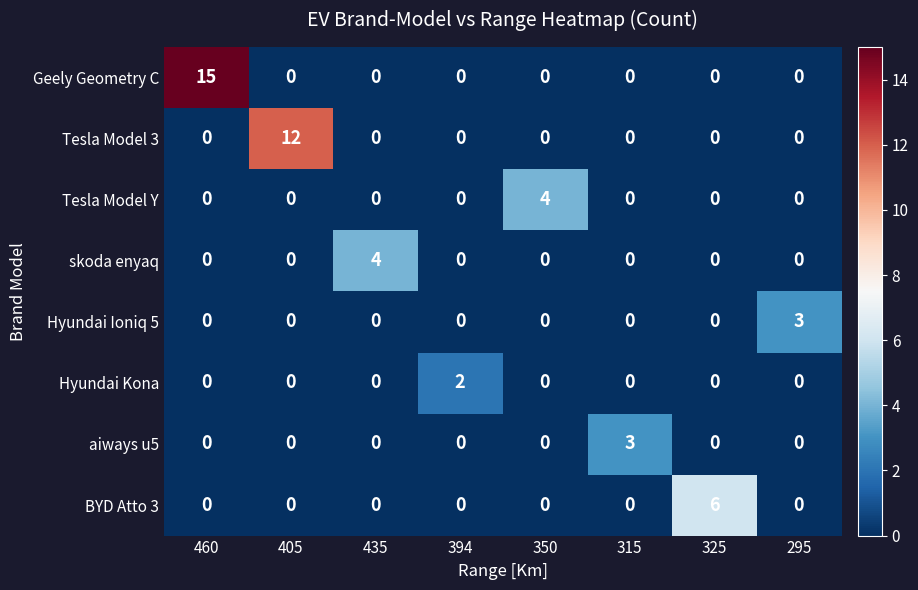

What is the maximum value shown in the chart?

15